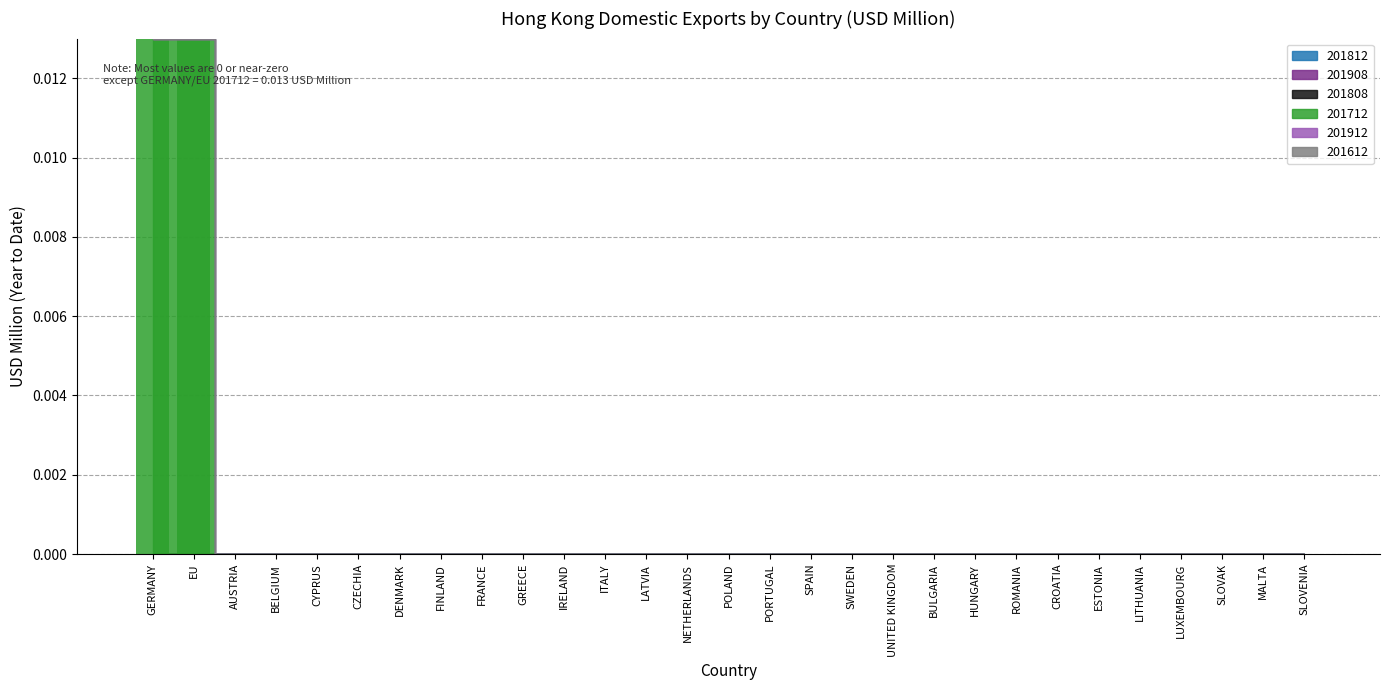

The value at BULGARIA is 0.0. True or false?

True